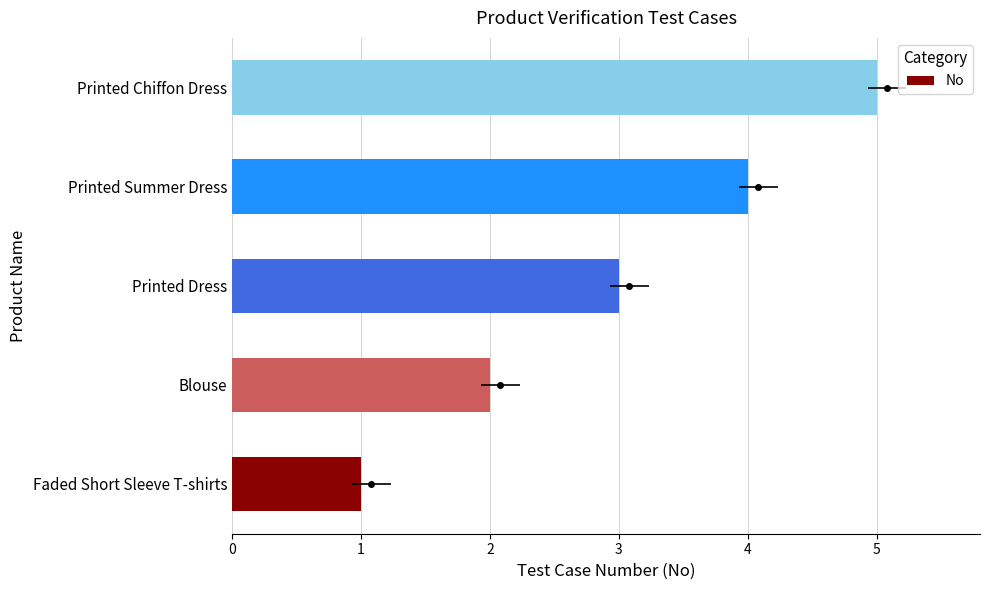

What is the value of the 1st bar from the left?

1